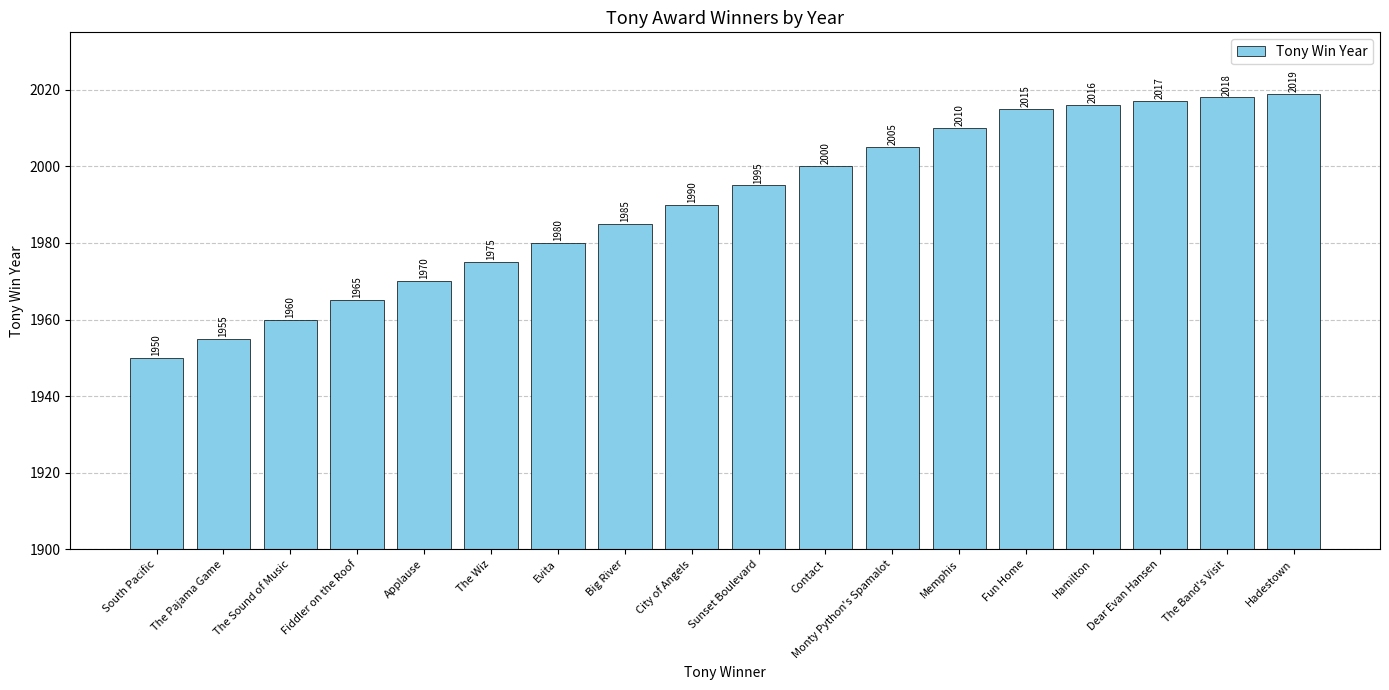

What is the greatest value displayed?

2019